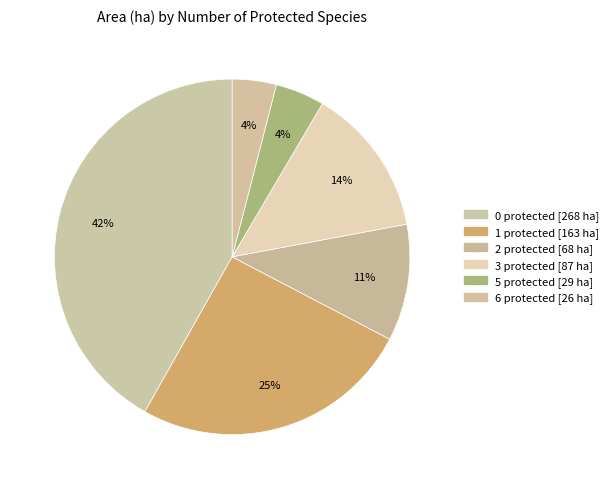

Count the number of slices in the pie.

6